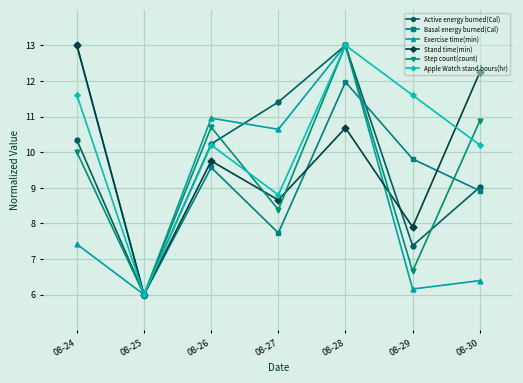

What is the value of the Apple Watch stand hours(hr) point at the 1st from the left?

11.6